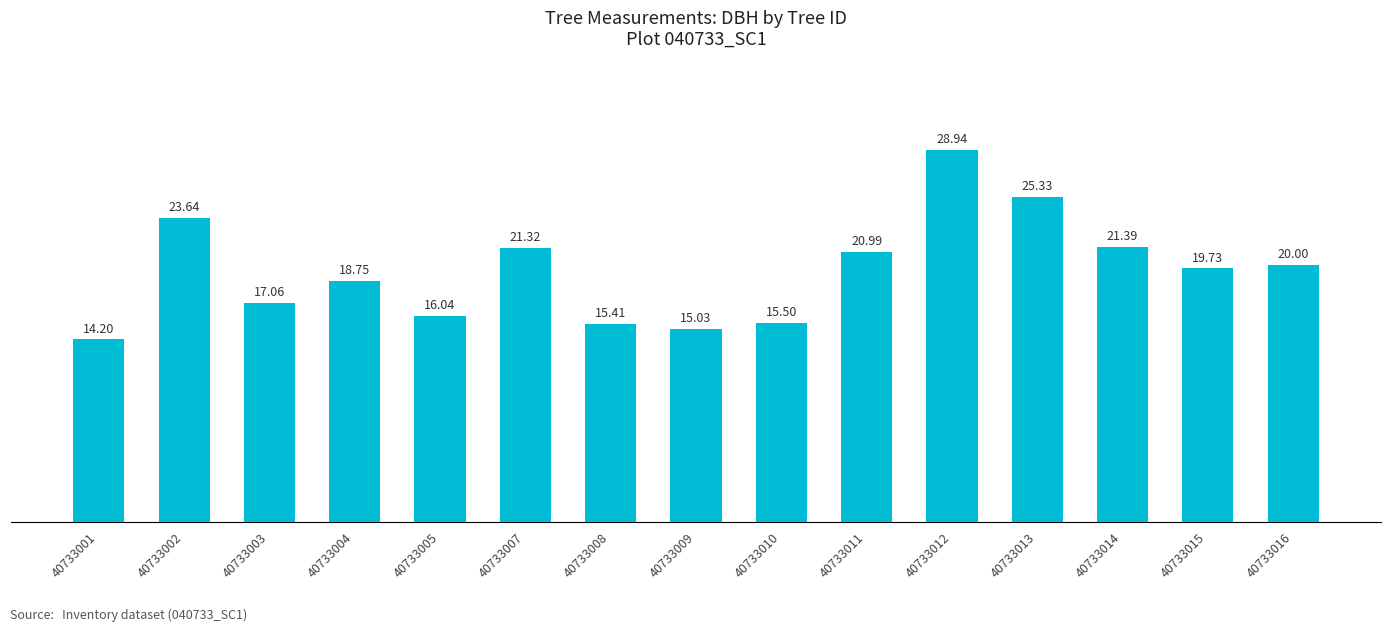

The value at 40733007 is 8.4. True or false?

False